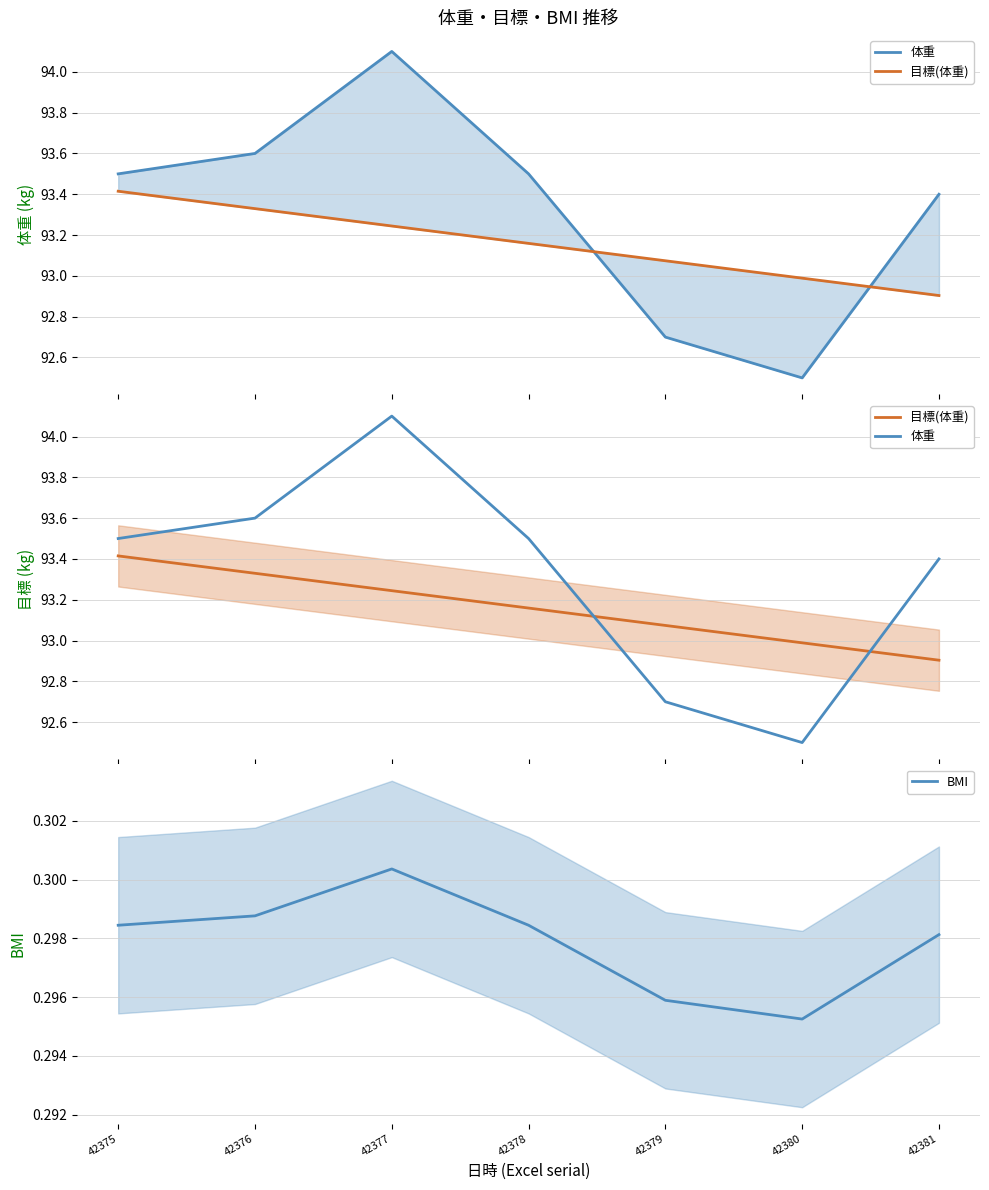

True or false: 目標(体重) has more than 2 interior local peaks.

False